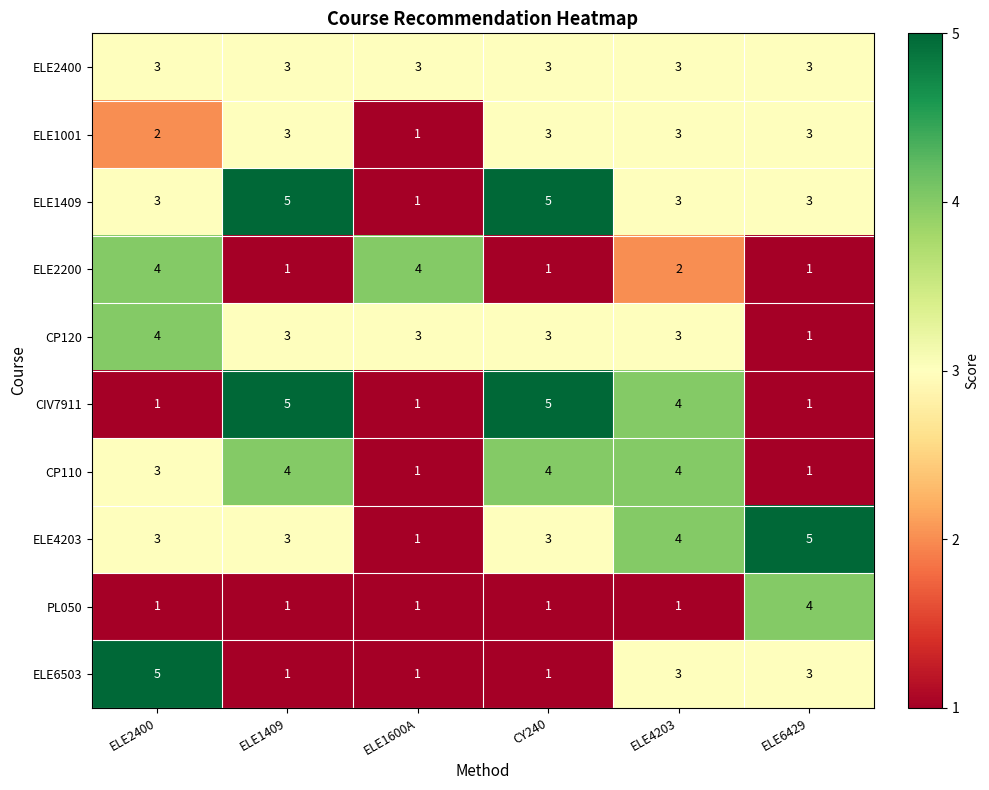

What is the sum of the ELE6503 values at ELE2400 and ELE1409?

6